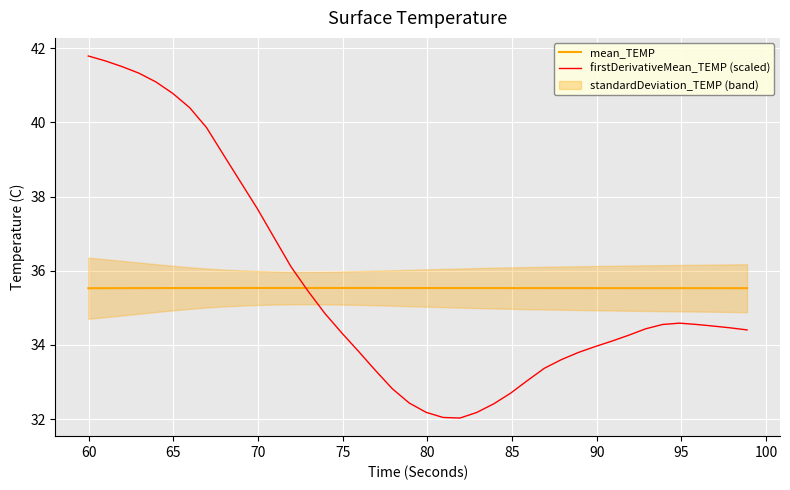

What is the lowest value of the firstDerivativeMean_TEMP (scaled) series?

32.0